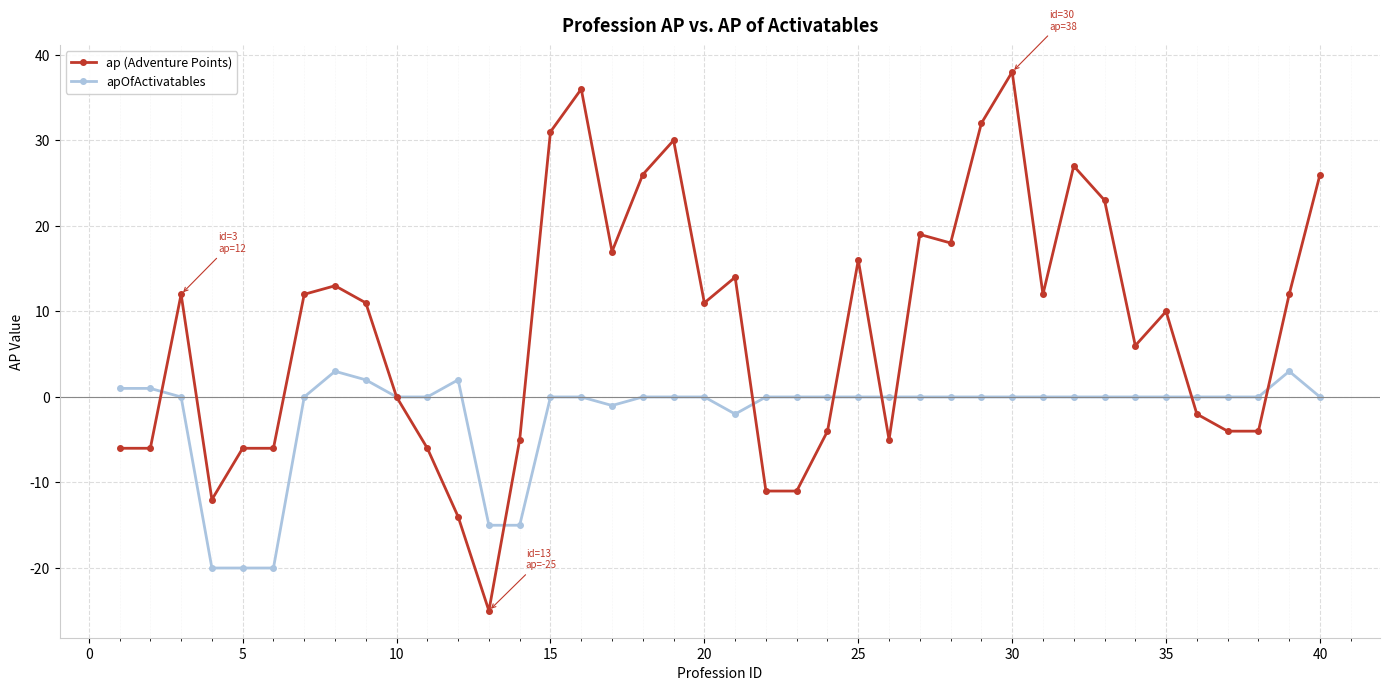

Which series has the largest total across all categories?

ap (Adventure Points)